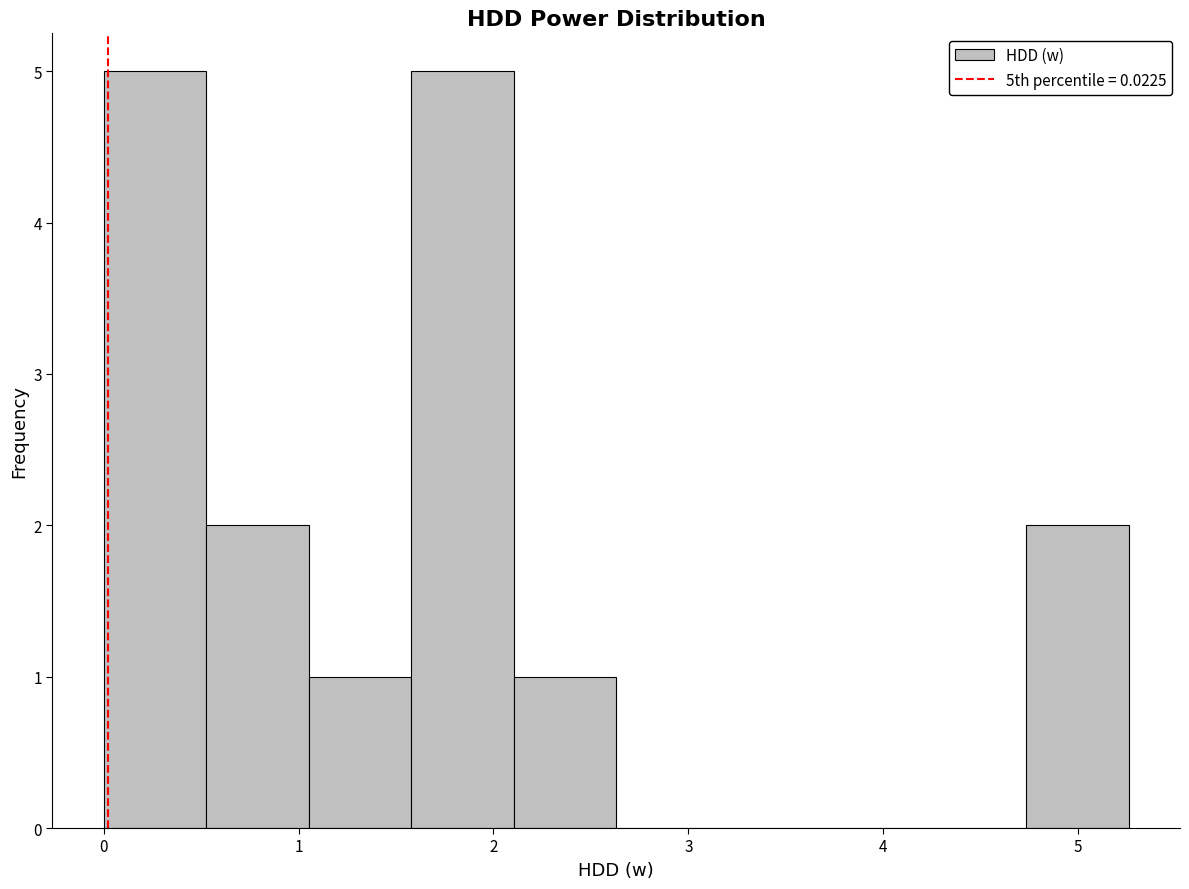

How tall is the bar that spans 0.0 to 0.5 on the x-axis? Neither the bar edges nor the heights are printed on the chart, so give them approximately, as read against the axes.

5